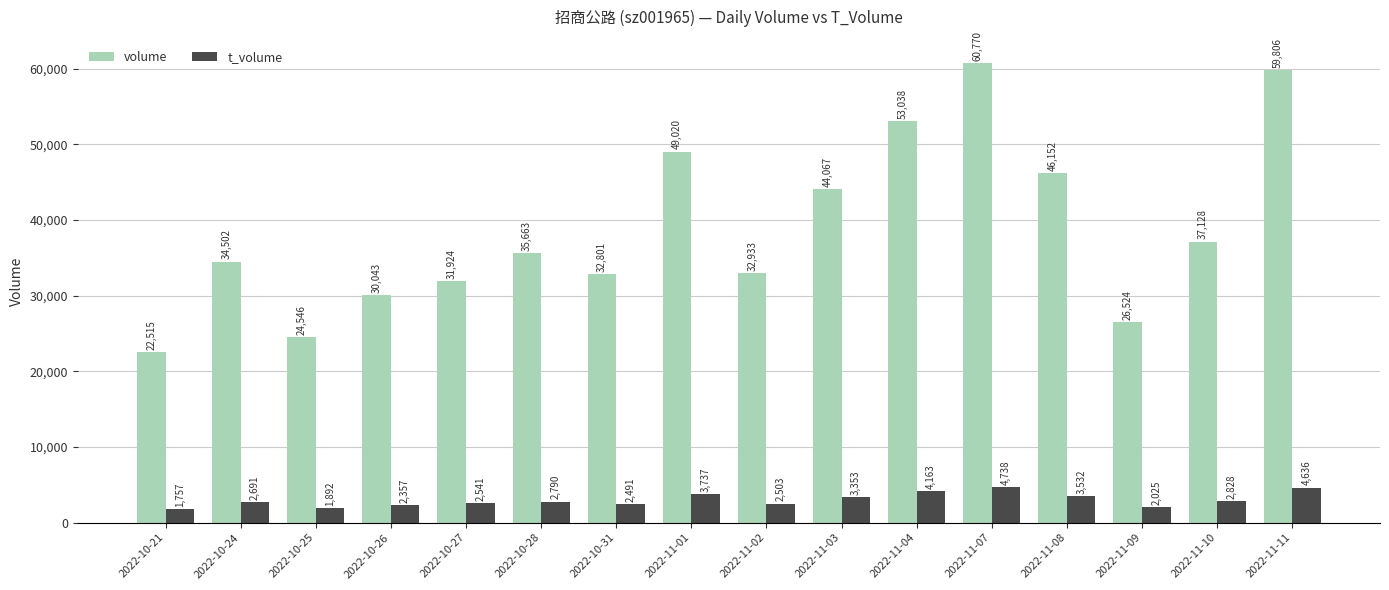

Which series changed the most between 2022-10-26 and 2022-11-09?

volume